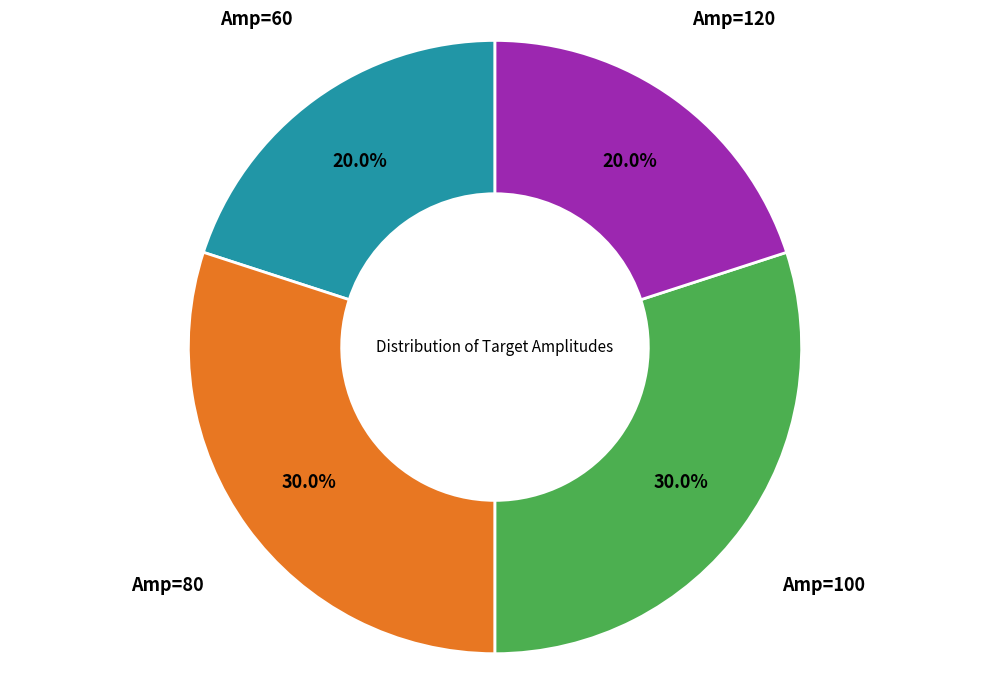

Does any single category account for the majority?

No